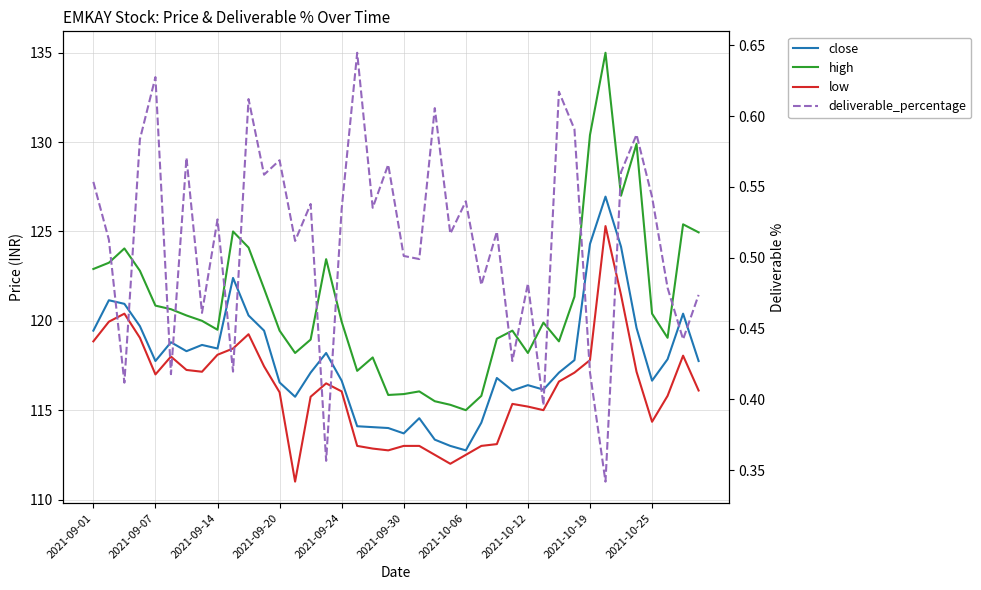

Which series changed the most between 18 and 26?

close